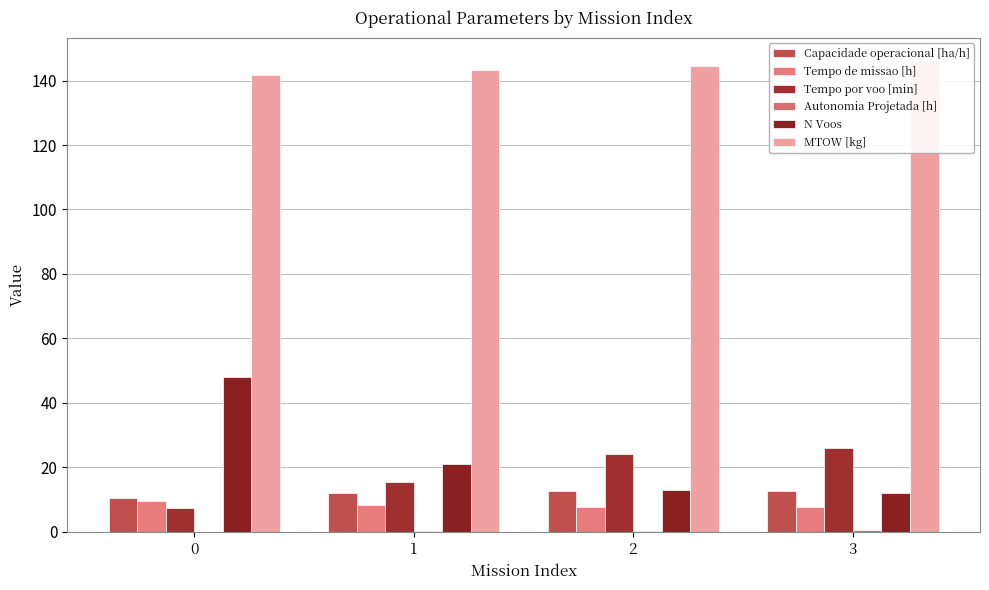

True or false: Autonomia Projetada [h] has a value of 0.1 at 0.

True